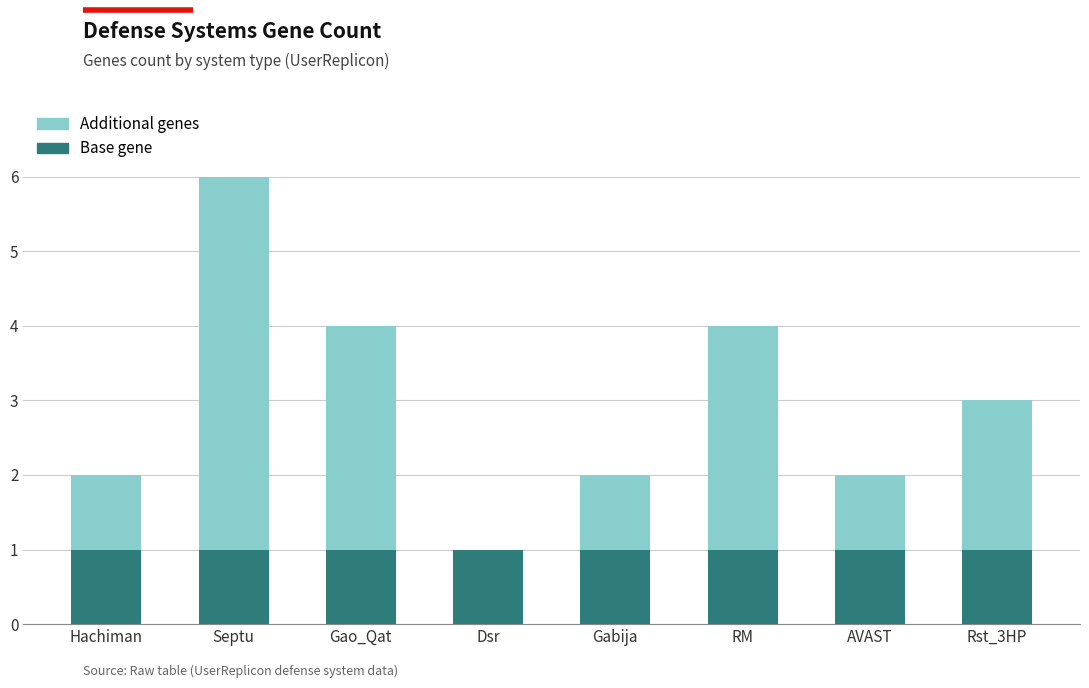

What is the sum of all Base gene values?

8